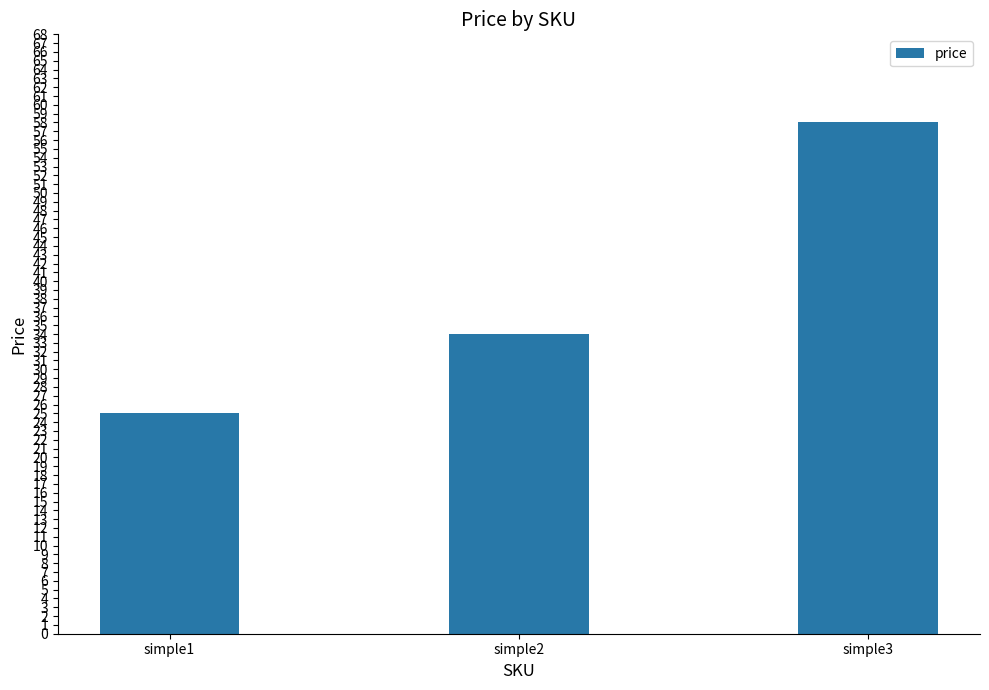

What is the minimum value shown in the chart?

25